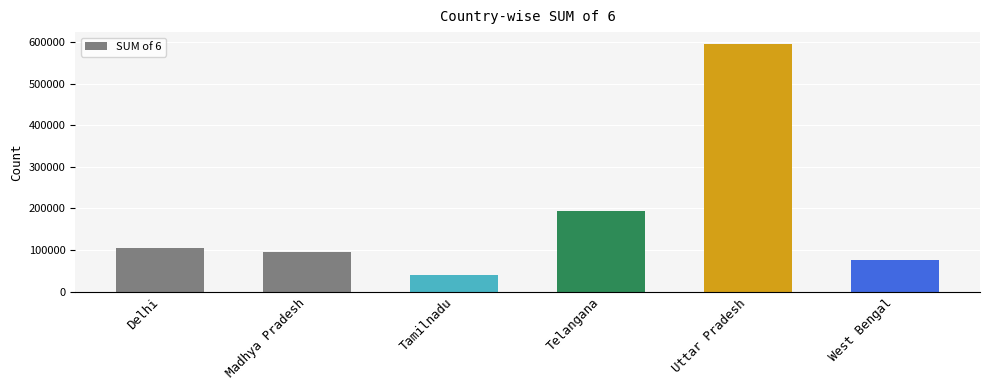

True or false: the data shows 20214 at Tamilnadu.

False